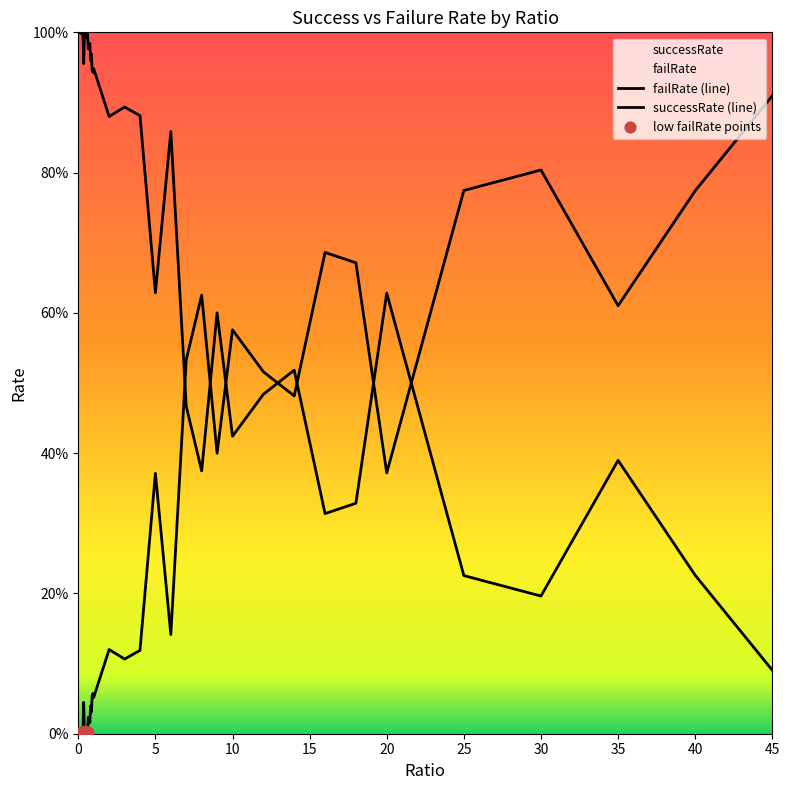

Which series has the largest Y range (max minus min)?

failRate